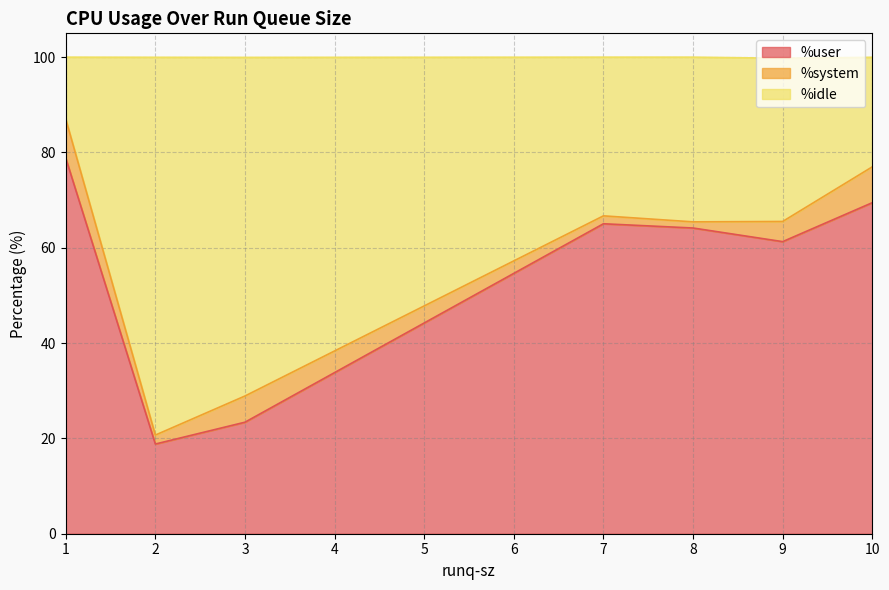

The value of %user at 3 is 34.6. True or false?

False